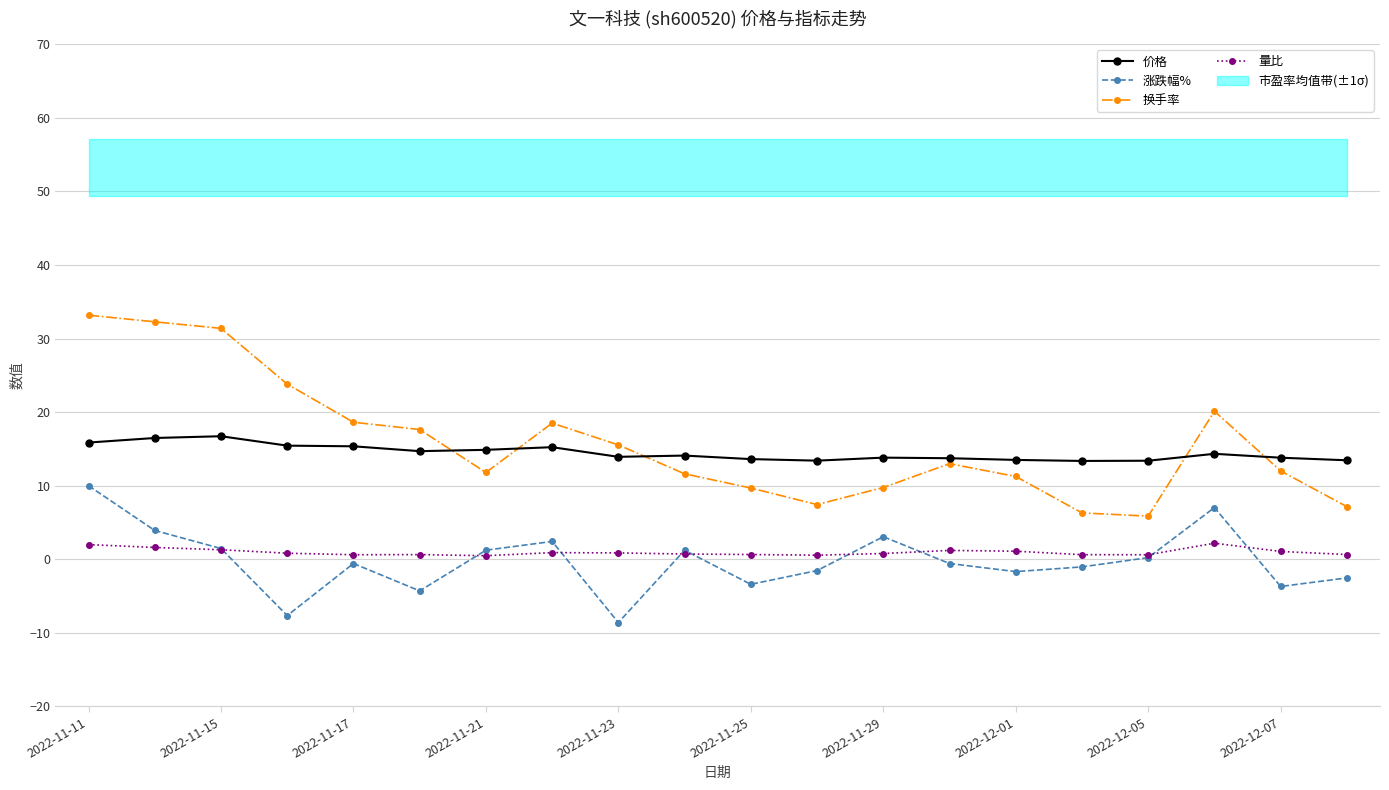

Does the chart display data point markers on the line(s)?

Yes